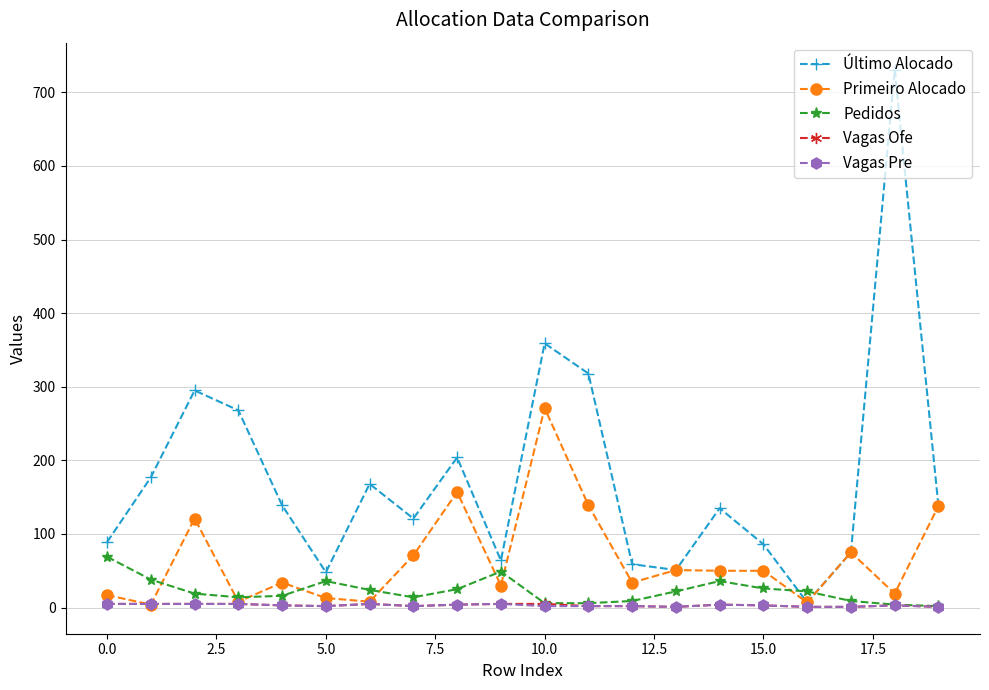

Which series has the largest range (max minus min)?

Último Alocado